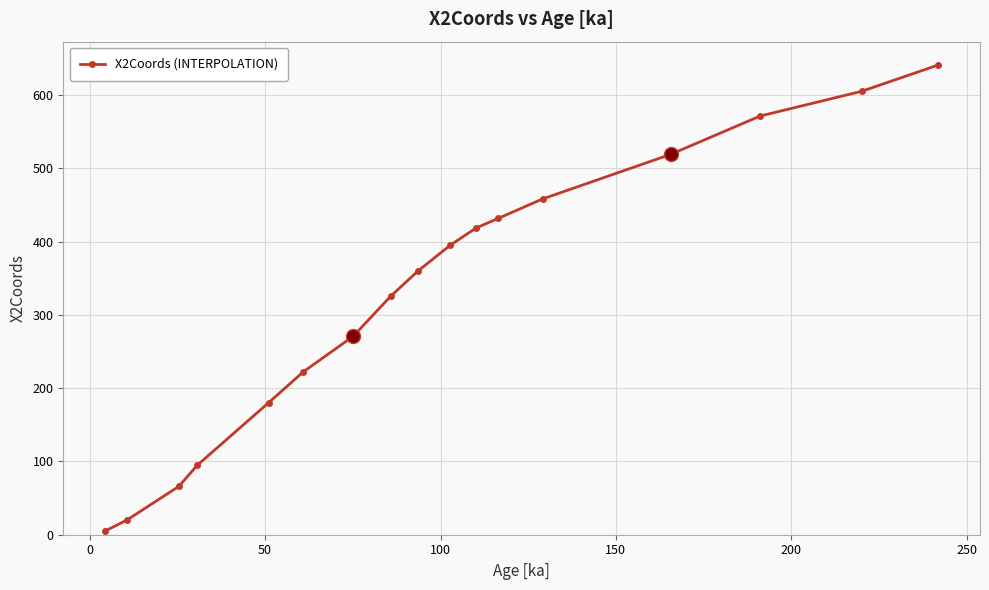

What is the value of the 15th point from the left?

571.4